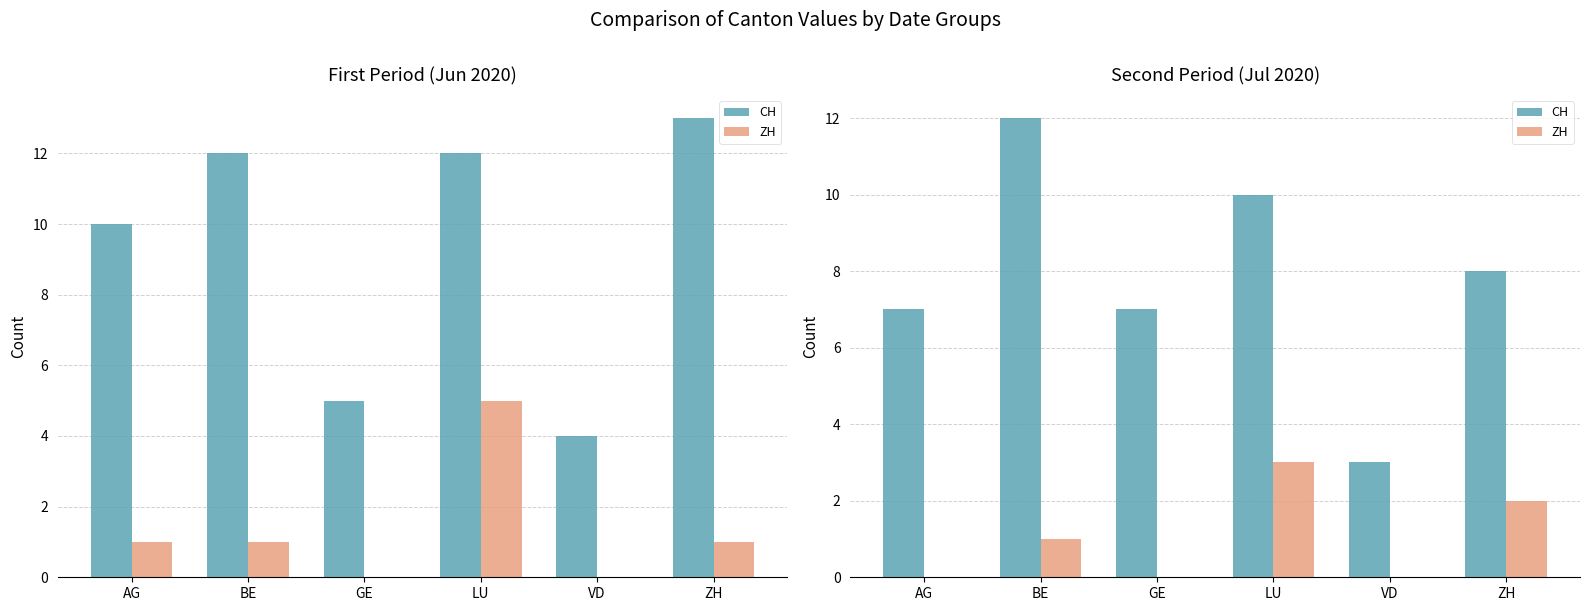

List the series in order of their overall mean, lowest first.

ZH, CH